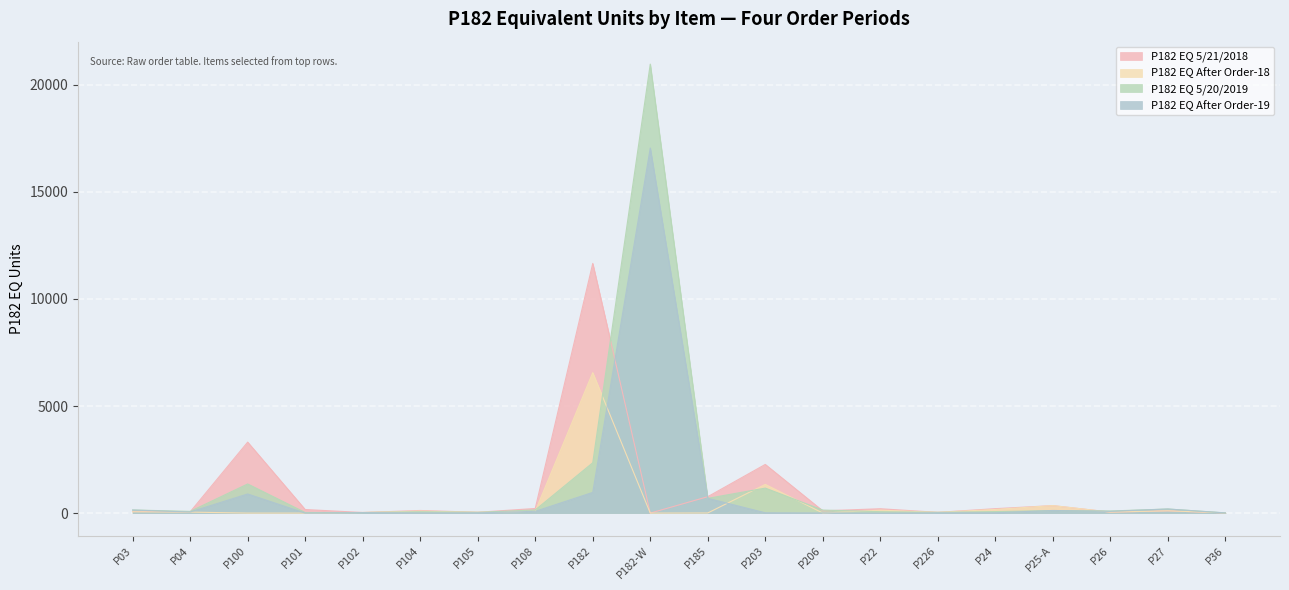

What is the total value across all series at P104?

288.0